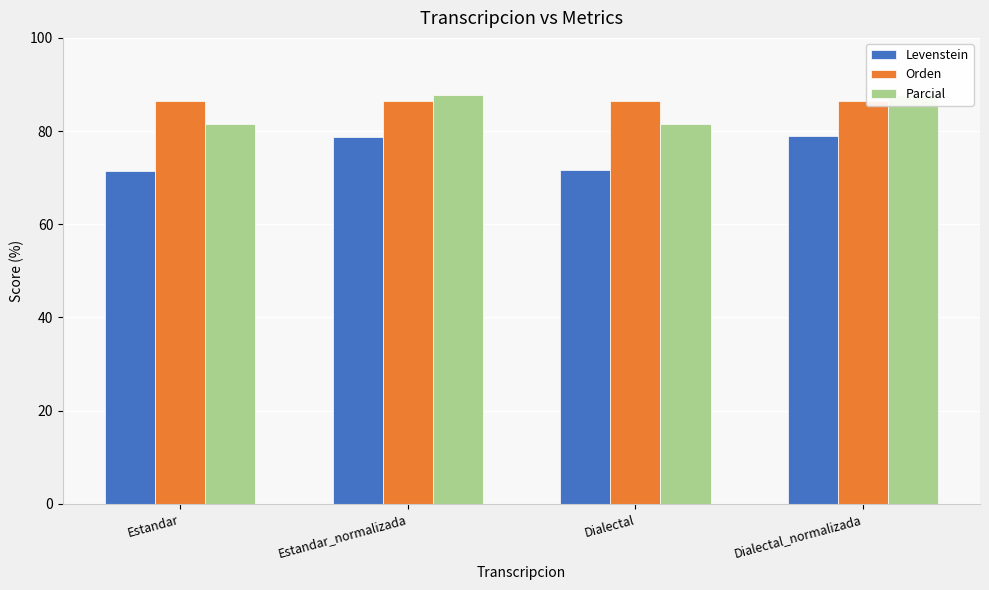

Rank the series by their average value, from lowest to highest.

Levenstein, Parcial, Orden